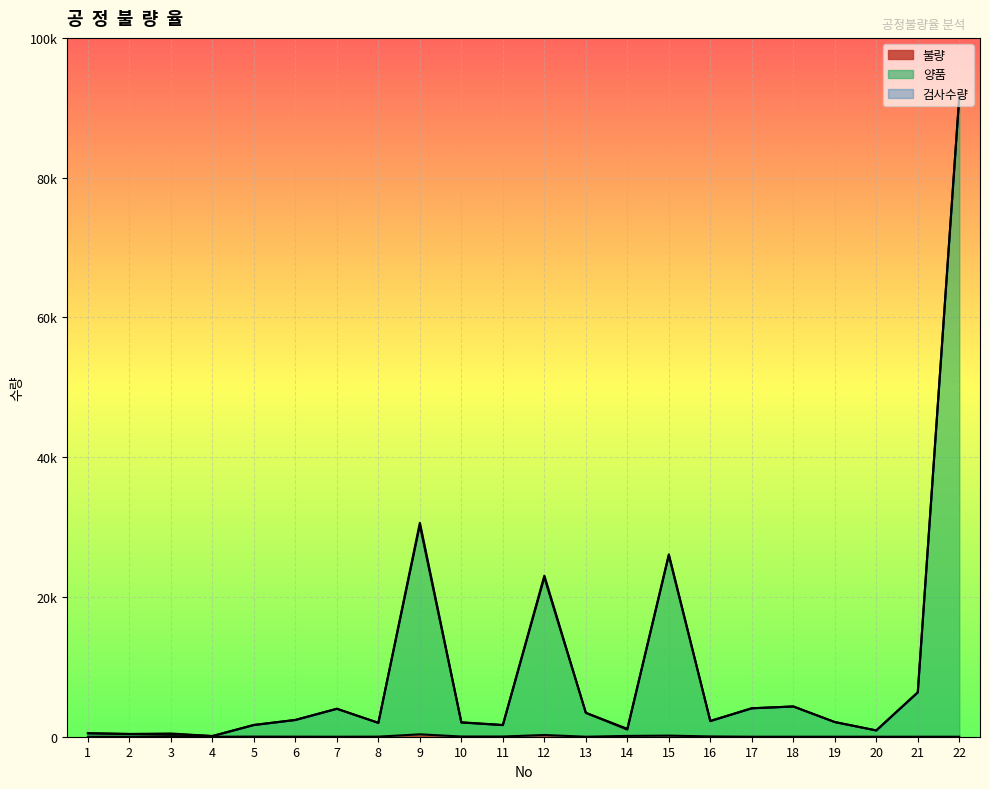

Which category has the highest value across all series?

22